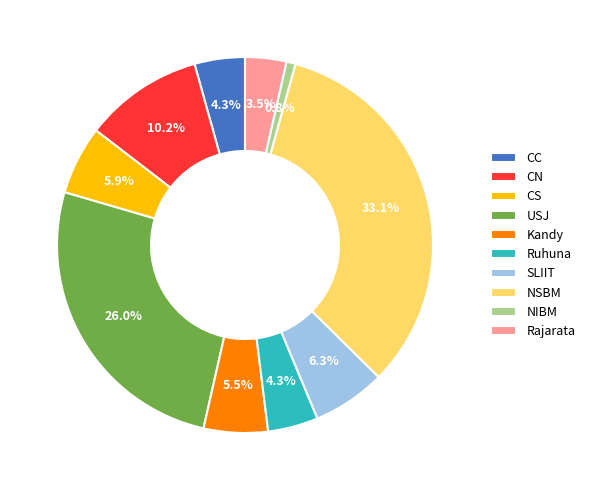

Between Kandy and CN, which is larger?

CN